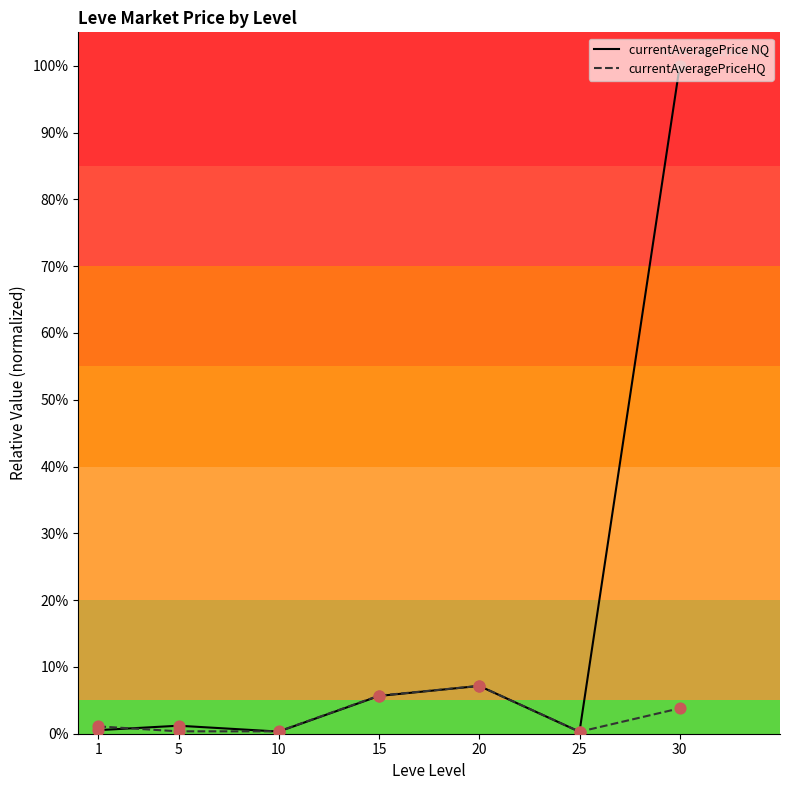

Which series changed the most between 5 and 20?

currentAveragePriceHQ